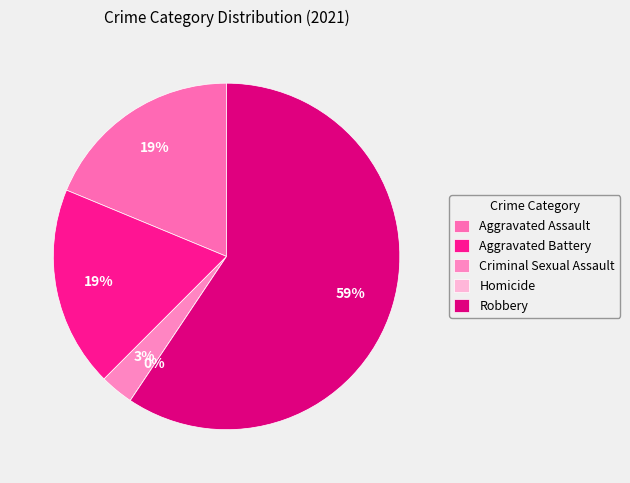

Count the number of slices in the pie.

5